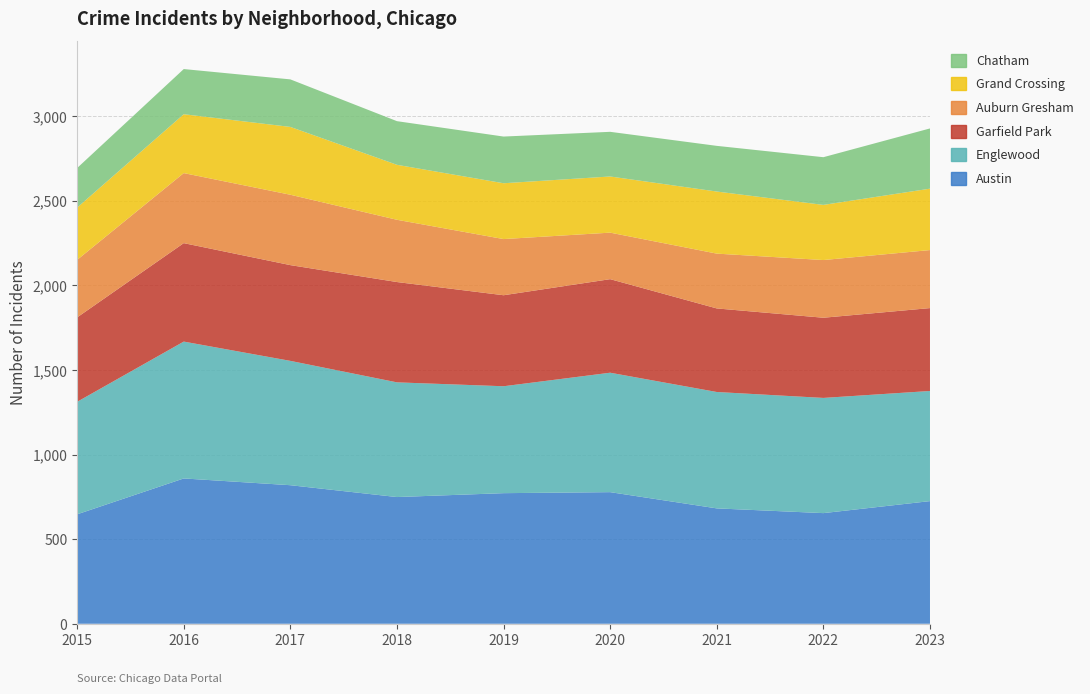

Reading left to right, what are all the values shown in this chart?

Austin: 647	859	819	749	772	778	682	654	725
Englewood: 665	809	735	678	632	706	688	681	651
Garfield Park: 499	582	566	593	538	553	494	474	490
Auburn Gresham: 340	414	416	368	332	275	324	341	343
Grand Crossing: 309	348	401	325	330	332	367	326	363
Chatham: 234	267	281	258	276	264	270	282	356